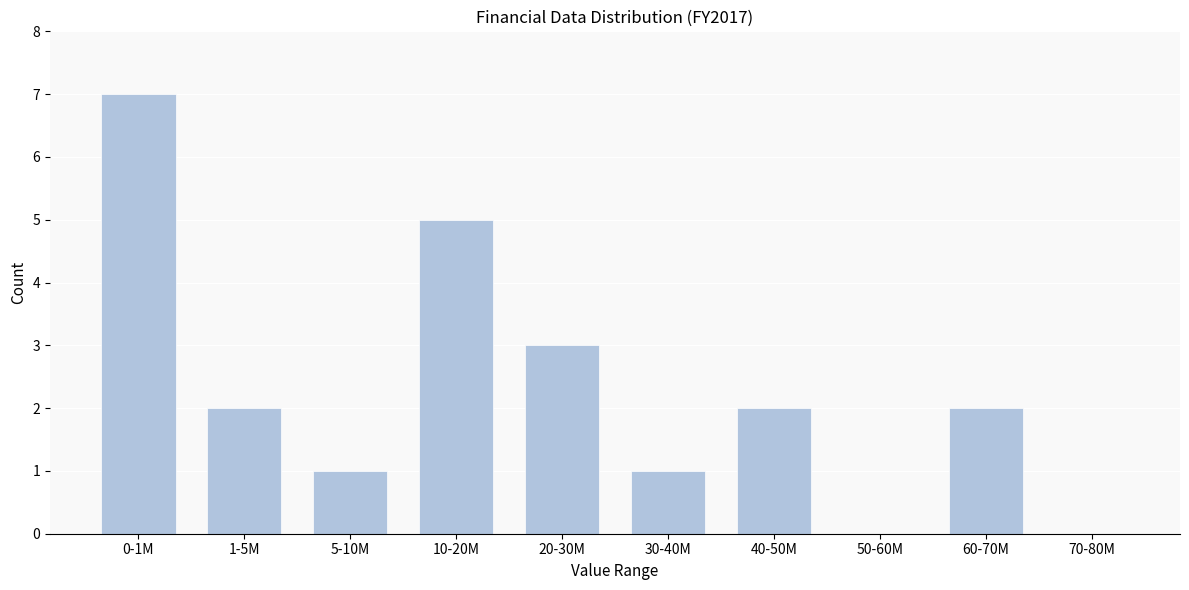

Reading left to right, transcribe all the data shown in this chart.

0-1M=7	1-5M=2	5-10M=1	10-20M=5	20-30M=3	30-40M=1	40-50M=2	50-60M=0	60-70M=2	70-80M=0